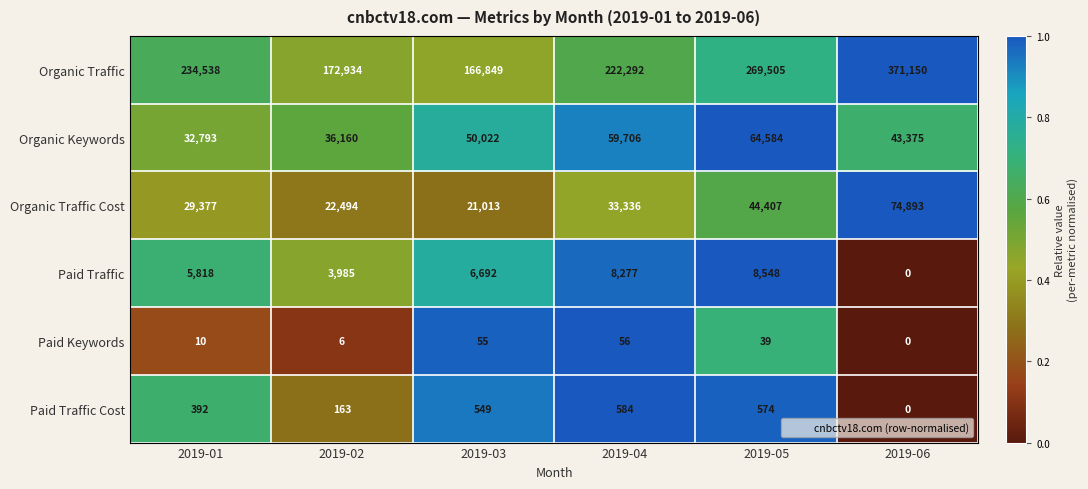

At which label is Organic Keywords closest to 48688?

2019-03